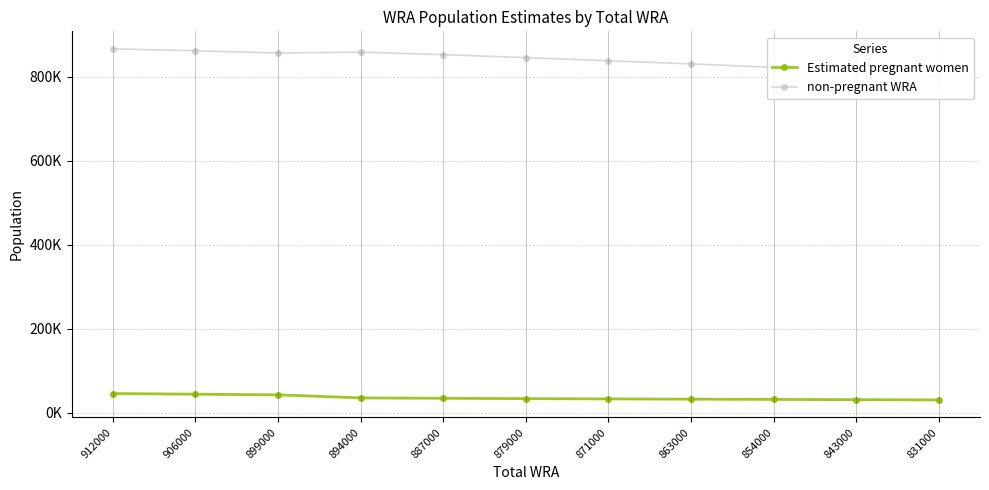

The Estimated pregnant women series shows 6884.4 at 831000. True or false?

False